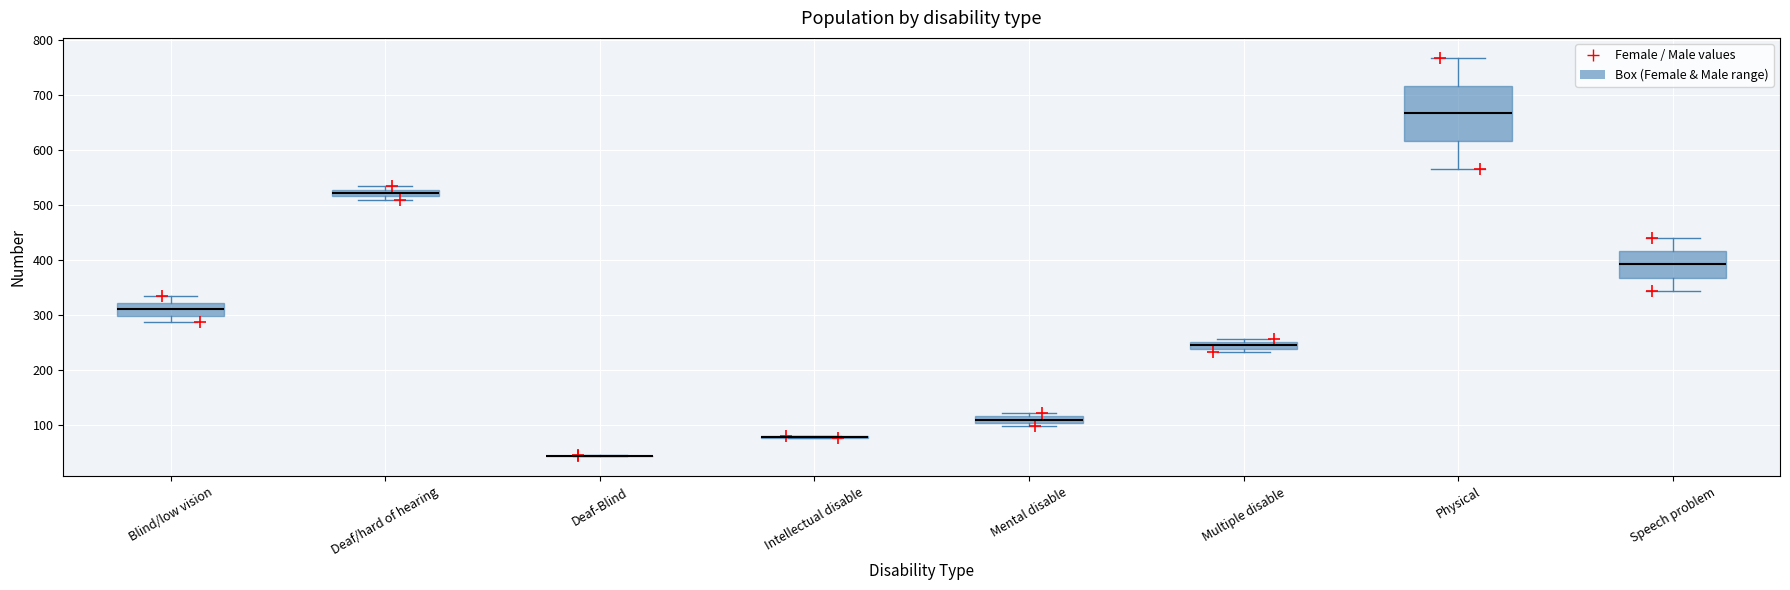

Comparing the boxes themselves (not the whiskers), which one is the tallest?

Physical